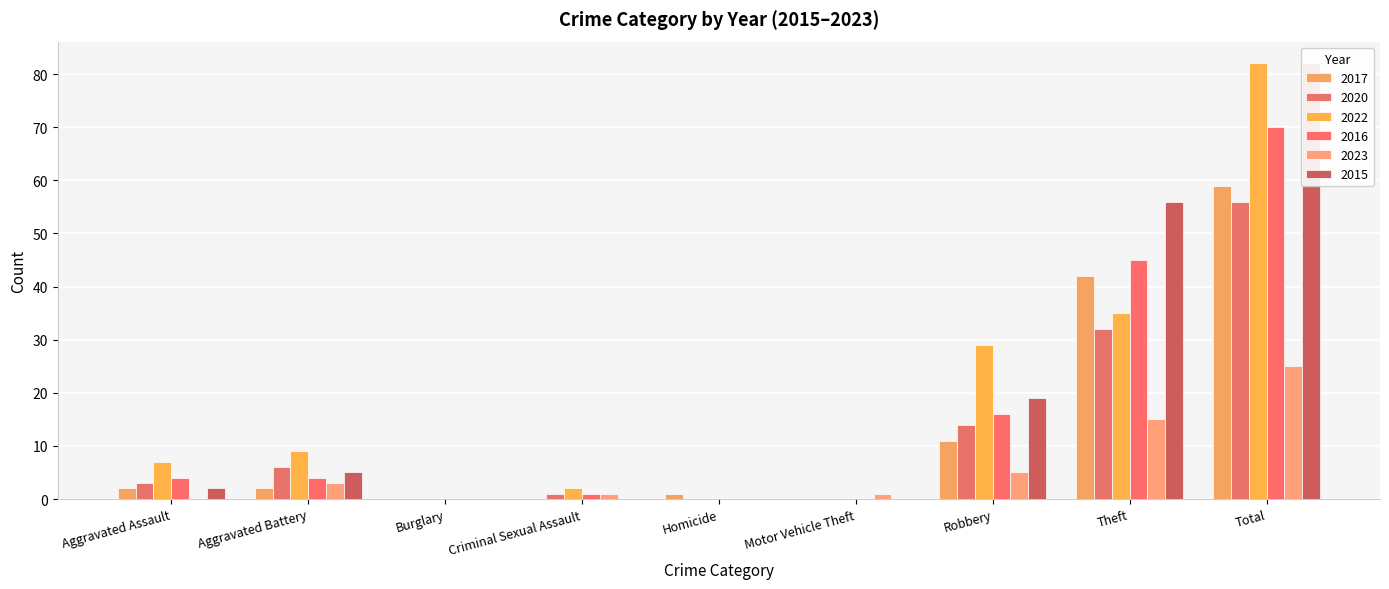

Reading right to left, transcribe all the data shown in this chart.

2017: Total=59	Theft=42	Robbery=11	Motor Vehicle Theft=0	Homicide=1	Criminal Sexual Assault=0	Burglary=0	Aggravated Battery=2	Aggravated Assault=2
2020: Total=56	Theft=32	Robbery=14	Motor Vehicle Theft=0	Homicide=0	Criminal Sexual Assault=1	Burglary=0	Aggravated Battery=6	Aggravated Assault=3
2022: Total=82	Theft=35	Robbery=29	Motor Vehicle Theft=0	Homicide=0	Criminal Sexual Assault=2	Burglary=0	Aggravated Battery=9	Aggravated Assault=7
2016: Total=70	Theft=45	Robbery=16	Motor Vehicle Theft=0	Homicide=0	Criminal Sexual Assault=1	Burglary=0	Aggravated Battery=4	Aggravated Assault=4
2023: Total=25	Theft=15	Robbery=5	Motor Vehicle Theft=1	Homicide=0	Criminal Sexual Assault=1	Burglary=0	Aggravated Battery=3	Aggravated Assault=0
2015: Total=82	Theft=56	Robbery=19	Motor Vehicle Theft=0	Homicide=0	Criminal Sexual Assault=0	Burglary=0	Aggravated Battery=5	Aggravated Assault=2